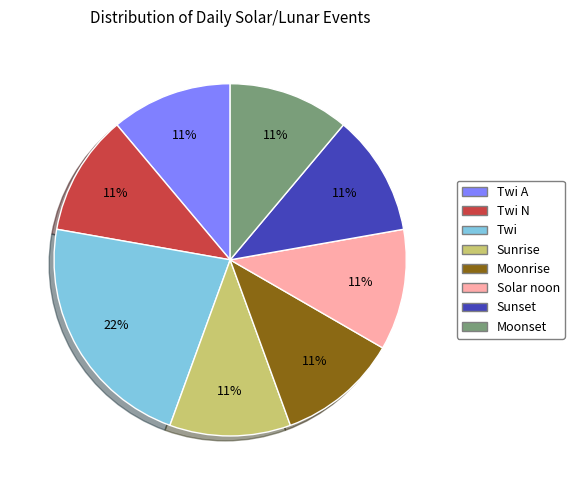

How many slices are in this pie chart?

8